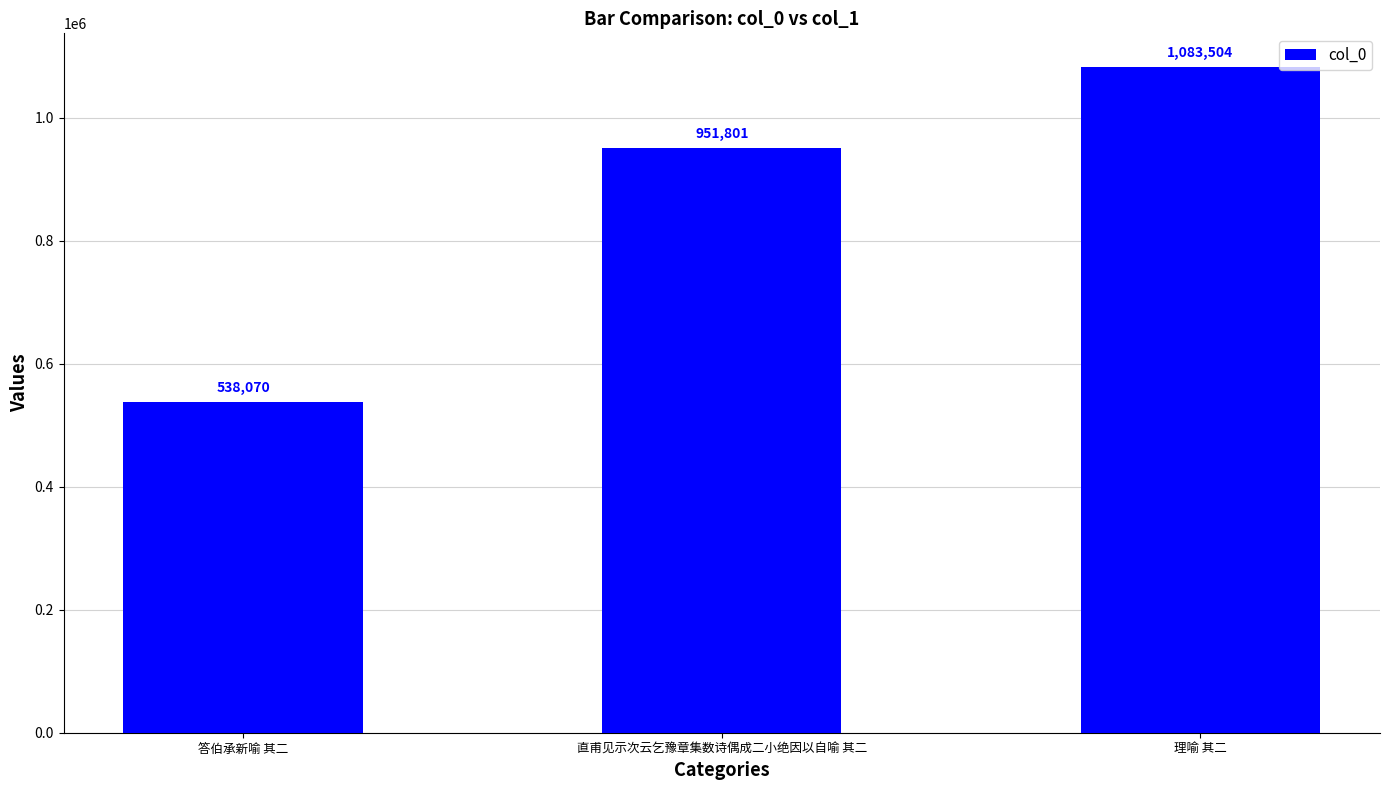

Between 直甫见示次云乞豫章集数诗偶成二小绝因以自喻 其二 and 理喻 其二, which is larger?

理喻 其二